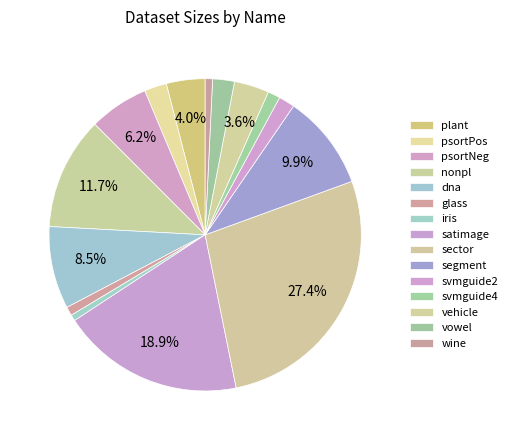

Count the number of slices in the pie.

15